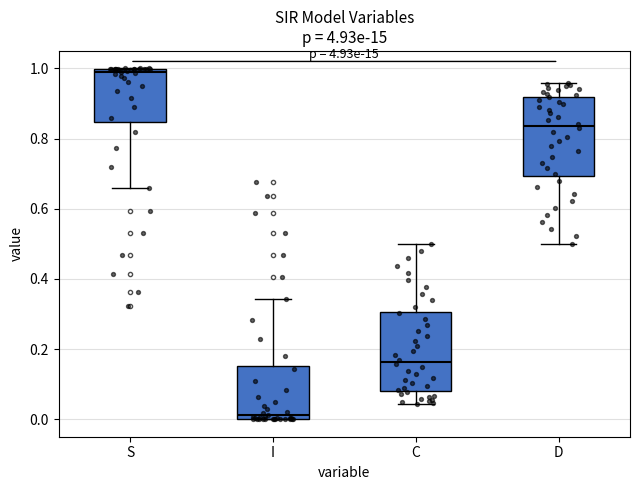

Where is the lower edge of the box for D on the y-axis? The values are not printed on the chart, so give them approximately, as read against the axis.

0.70